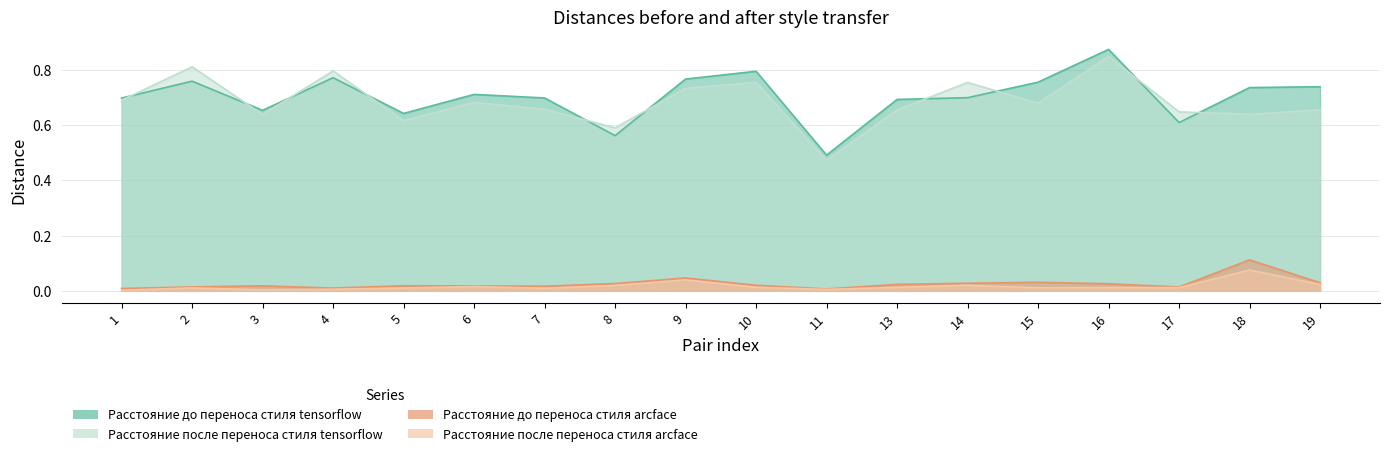

Does the chart display data point markers on the line(s)?

No